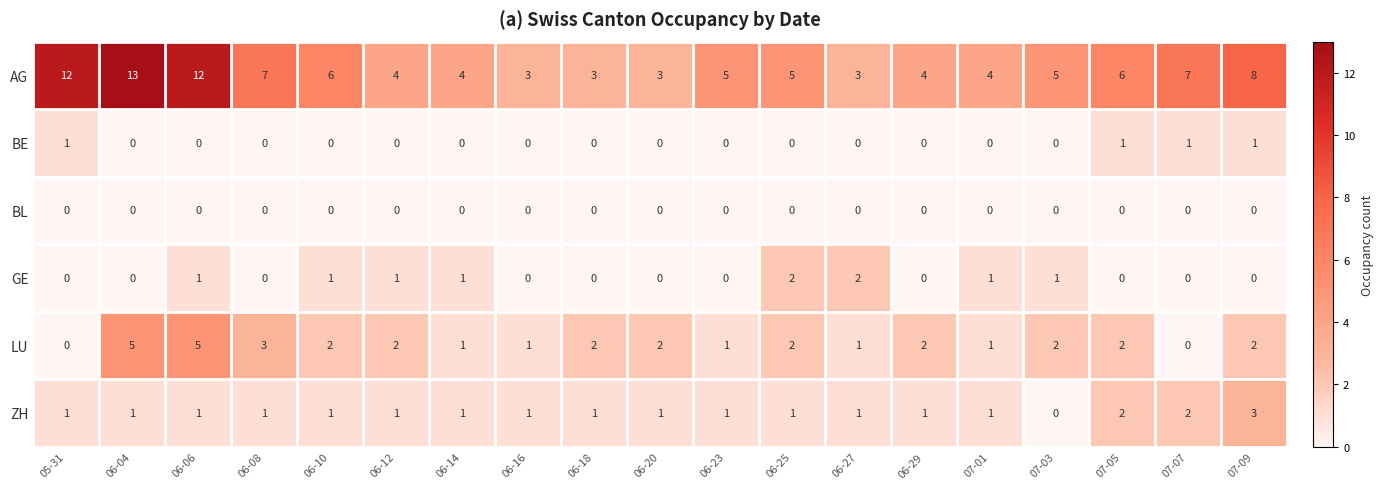

Which series has the widest spread of values?

AG